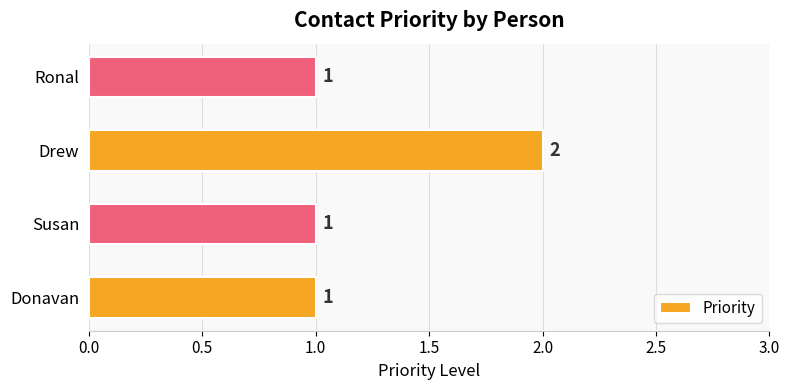

What is the sum of all values?

5